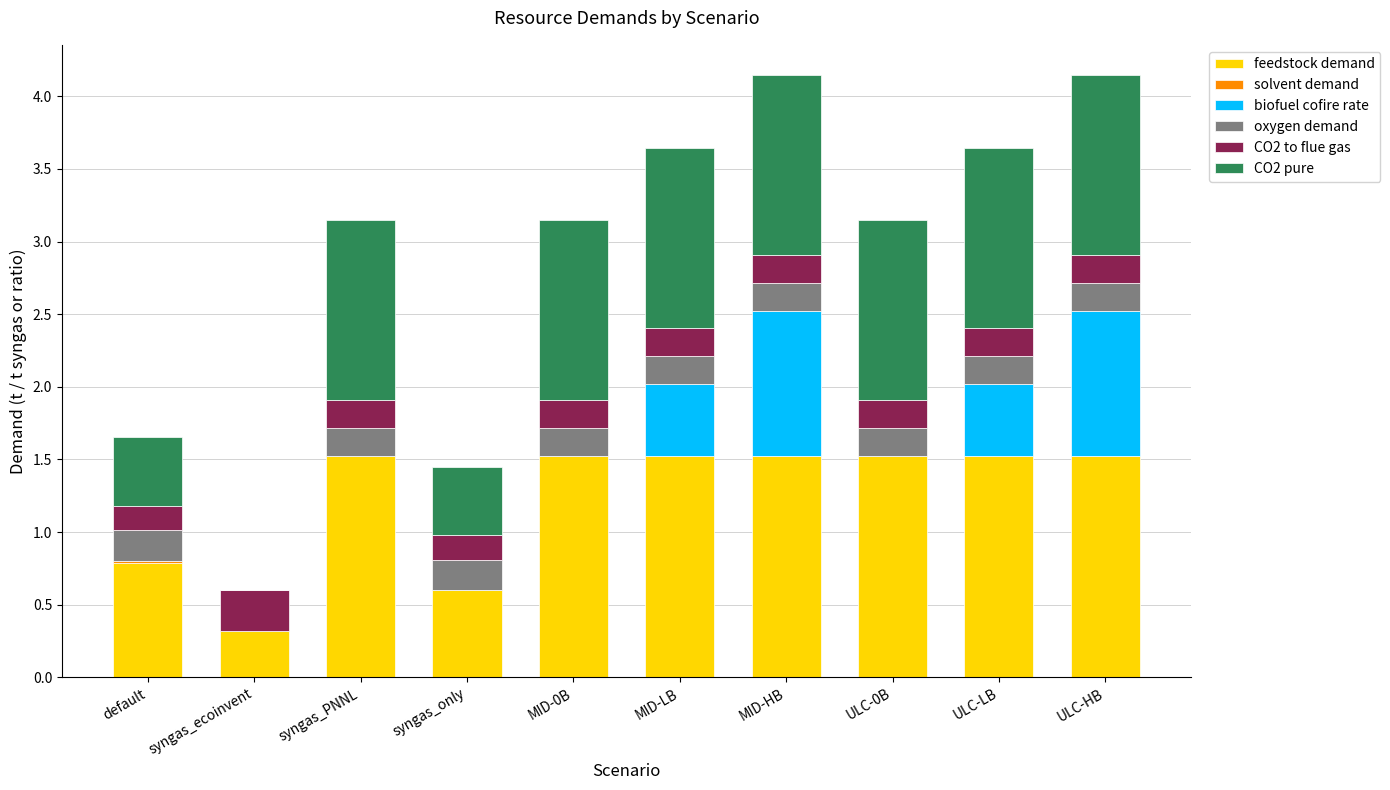

The value of feedstock demand at ULC-HB is 1.5. True or false?

True